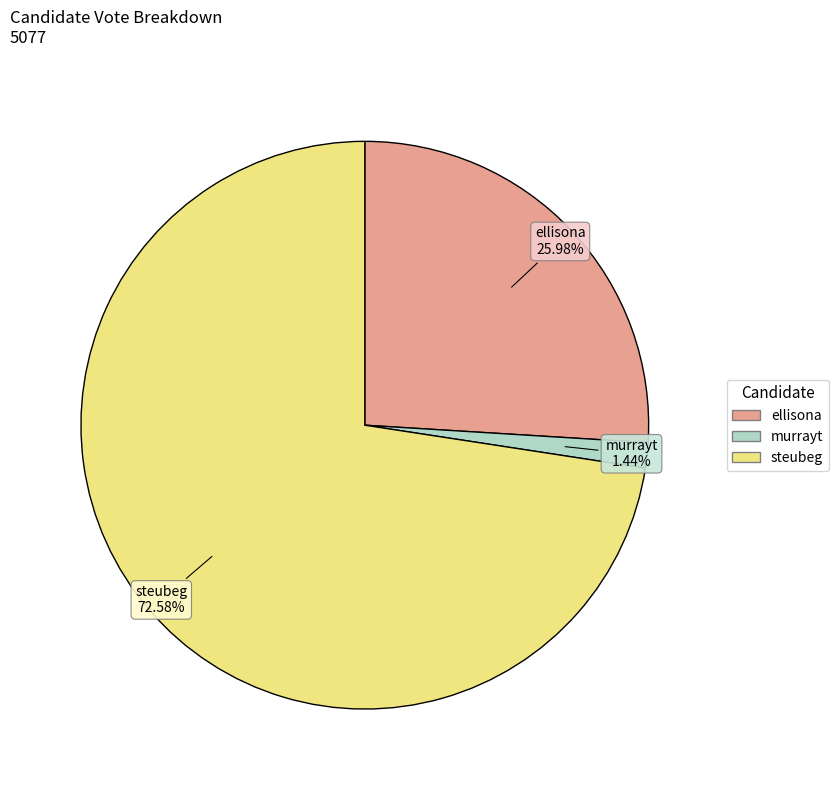

Which slice is the largest?

steubeg